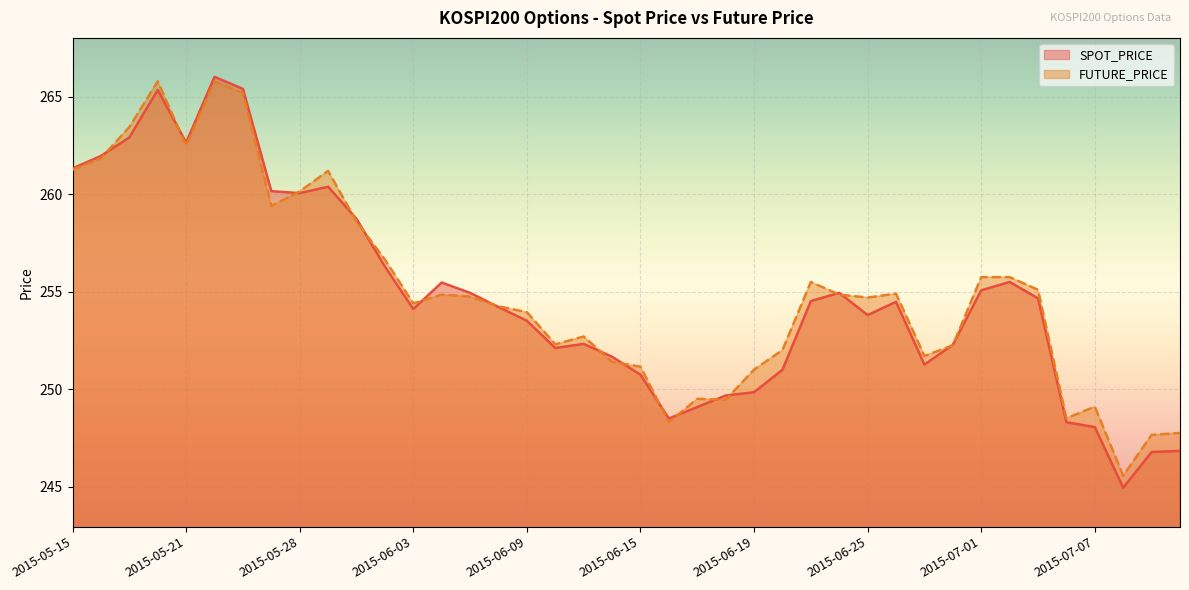

At which category does FUTURE_PRICE reach its first local valley?

2015-05-21